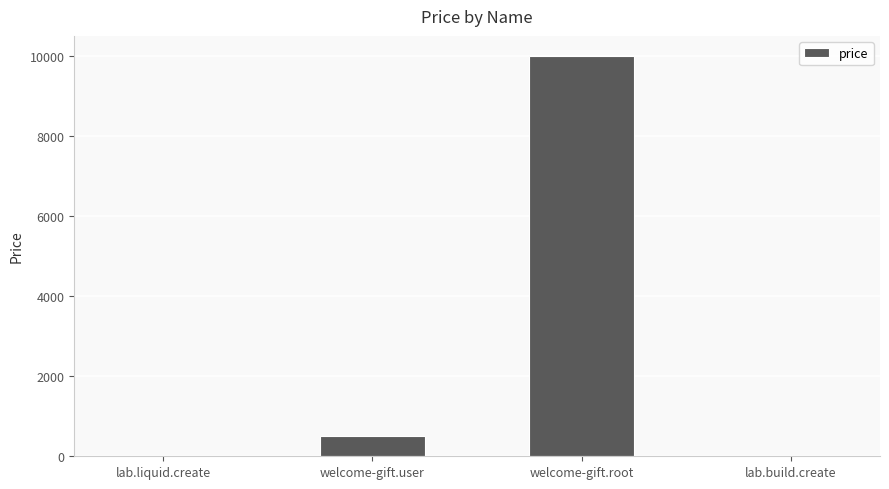

At which label is the value closest to 5005?

welcome-gift.user